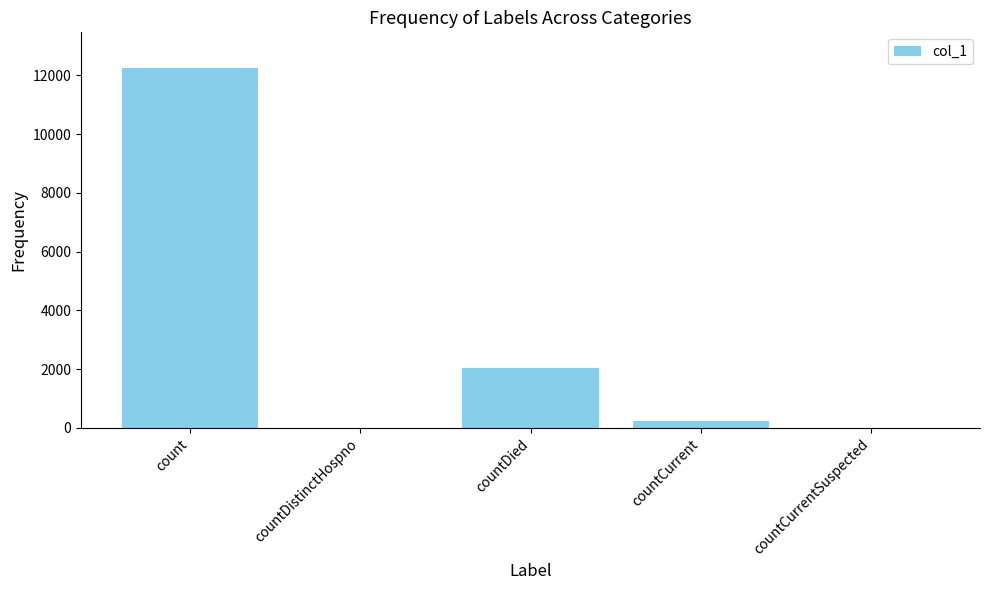

What is the change in value from countCurrent to countCurrentSuspected?

-234